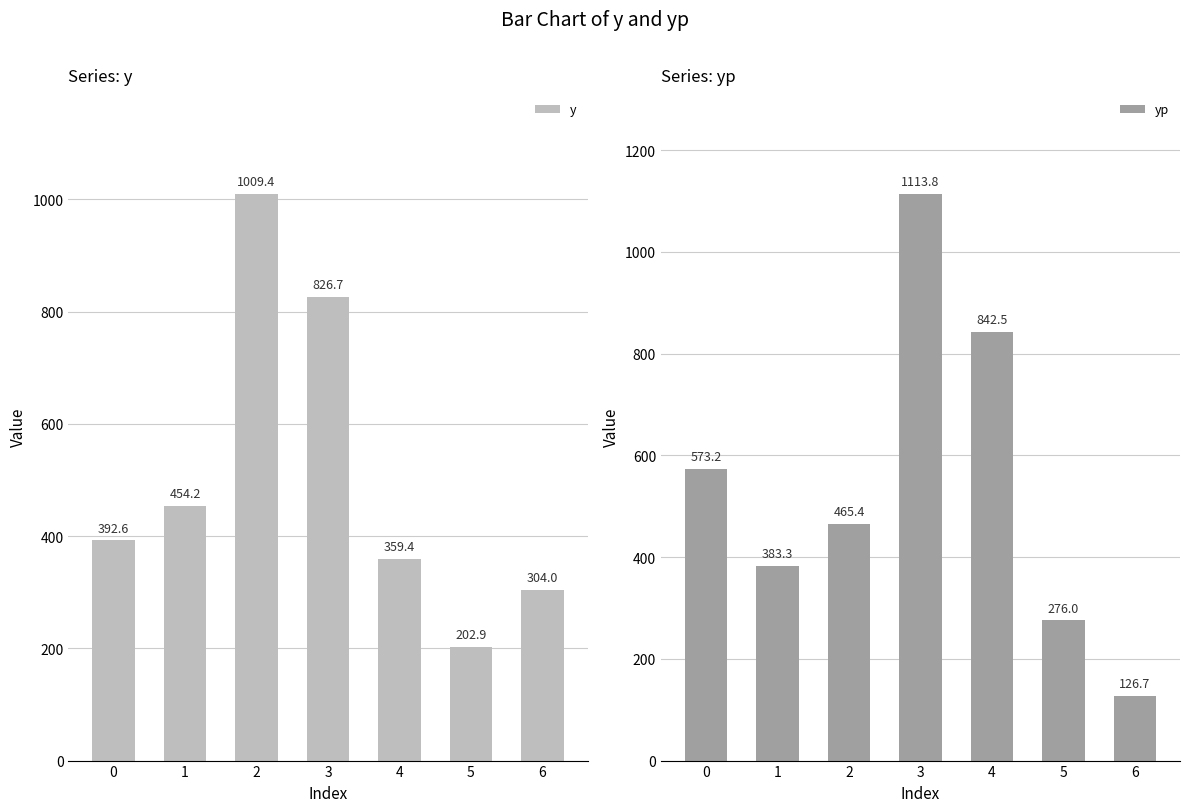

What is the average value of the yp series?

540.1